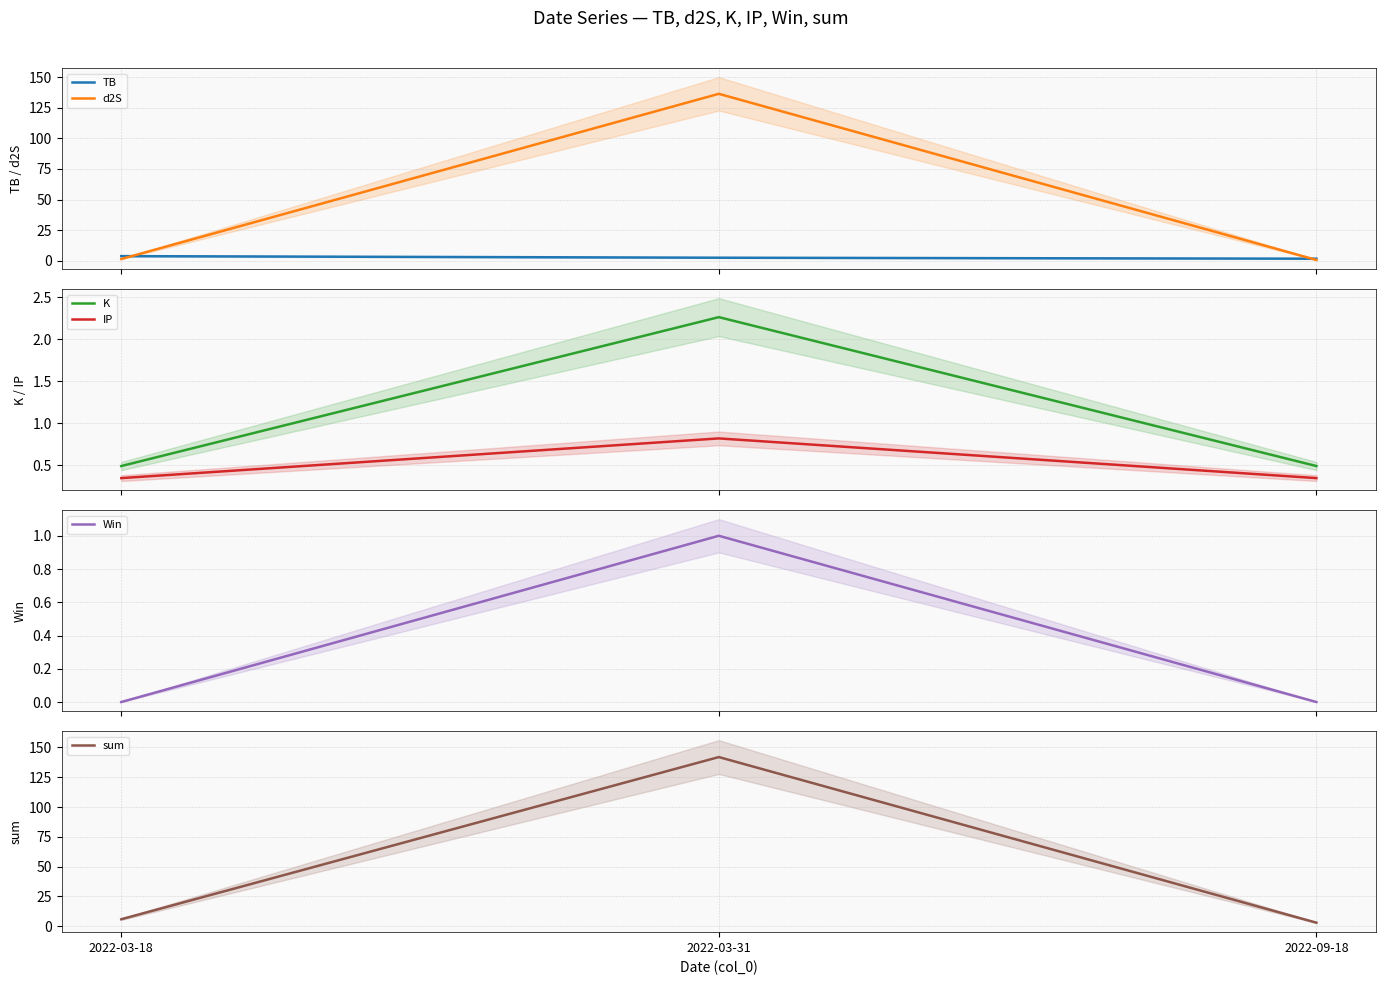

At which category is the sum across all series the highest?

2022-03-31